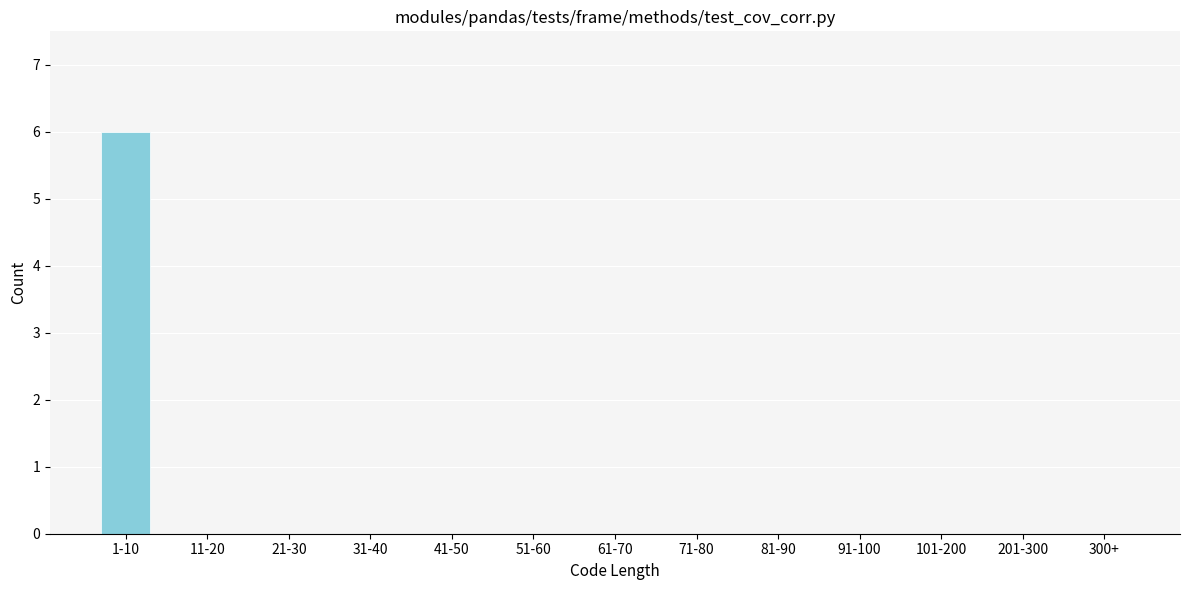

Reading left to right, transcribe all the data shown in this chart.

1-10=6	11-20=0	21-30=0	31-40=0	41-50=0	51-60=0	61-70=0	71-80=0	81-90=0	91-100=0	101-200=0	201-300=0	300+=0